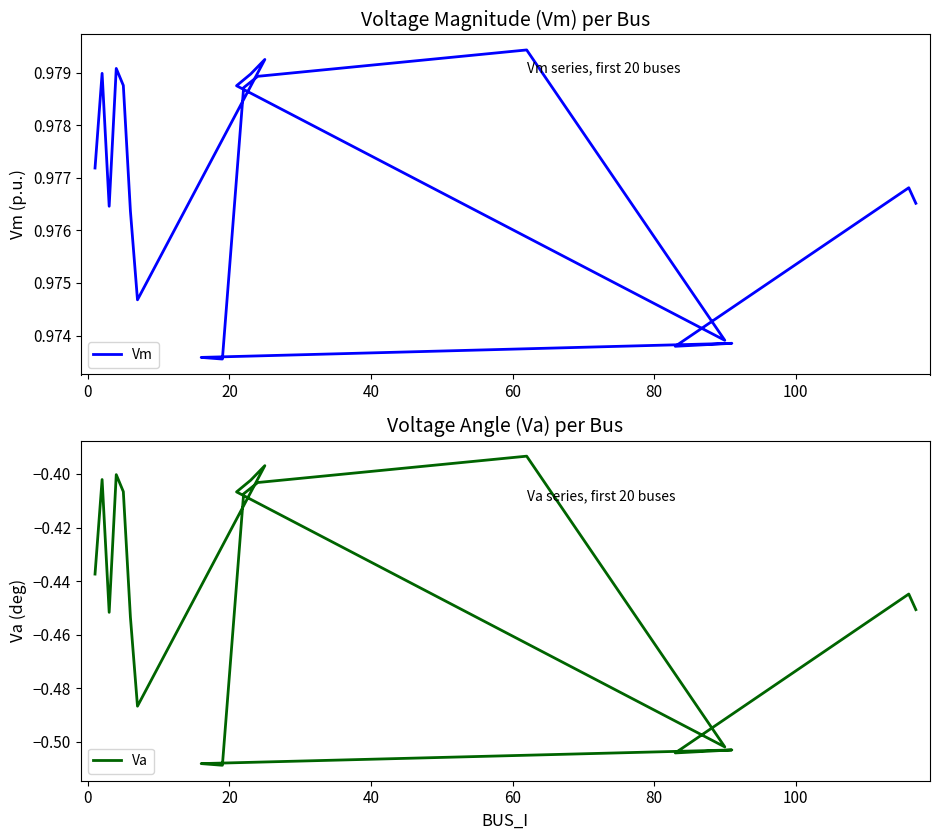

What are all the series names shown in the legend?

Vm, Va